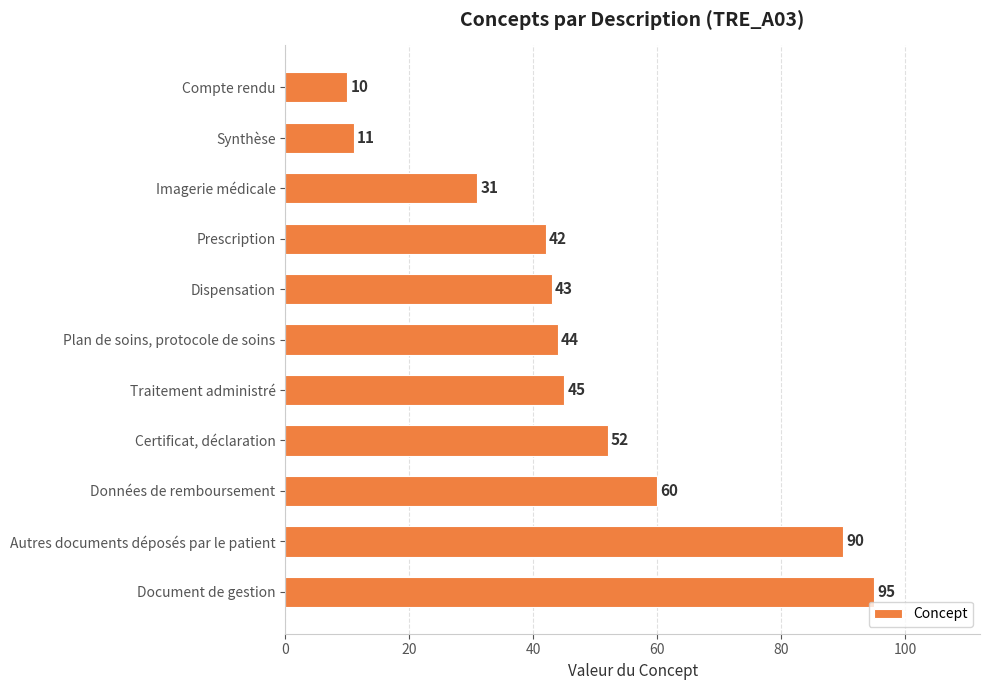

Rank the categories by value from lowest to highest.

Compte rendu, Synthèse, Imagerie médicale, Prescription, Dispensation, Plan de soins, protocole de soins, Traitement administré, Certificat, déclaration, Données de remboursement, Autres documents déposés par le patient, Document de gestion